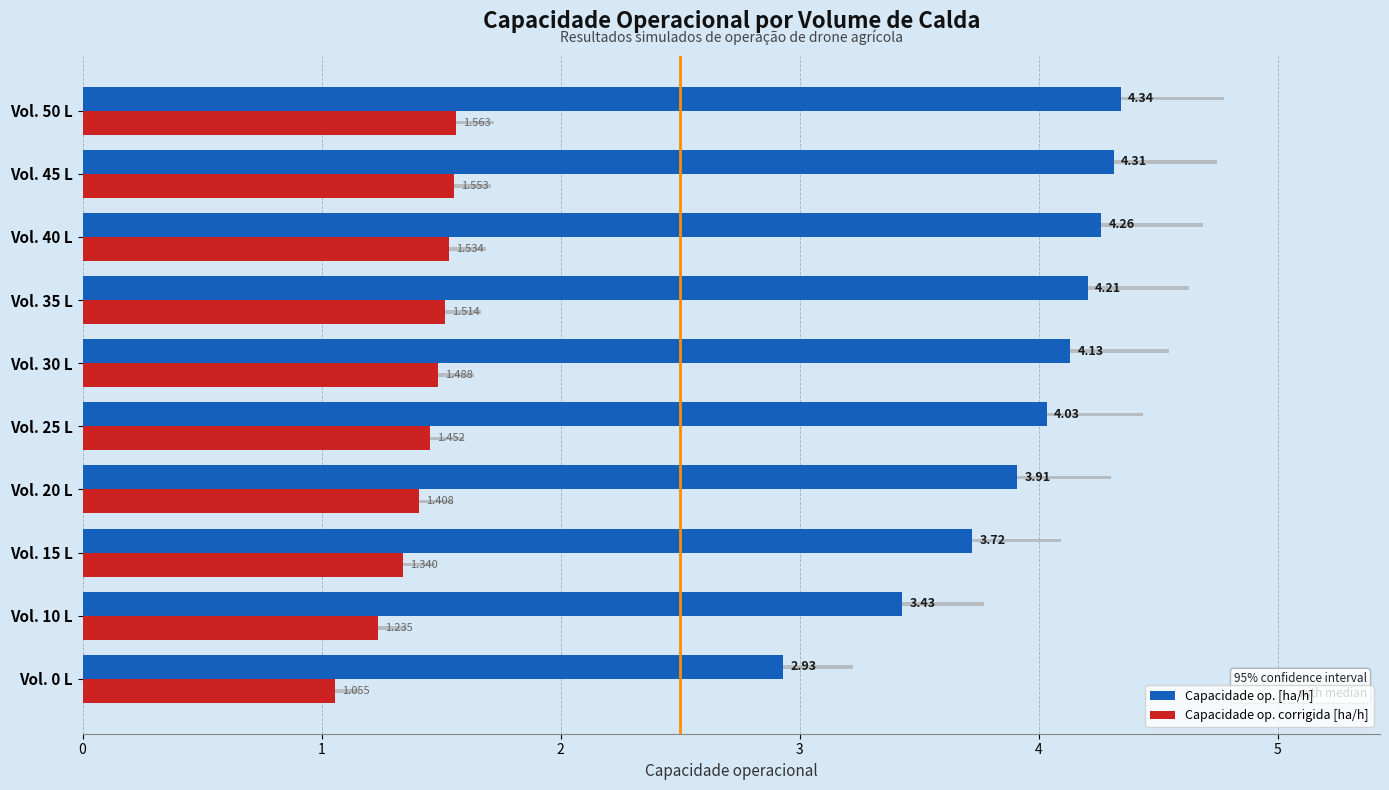

What is the value of the Capacidade op. corrigida [ha/h] bar at the 1st from the left?

1.1